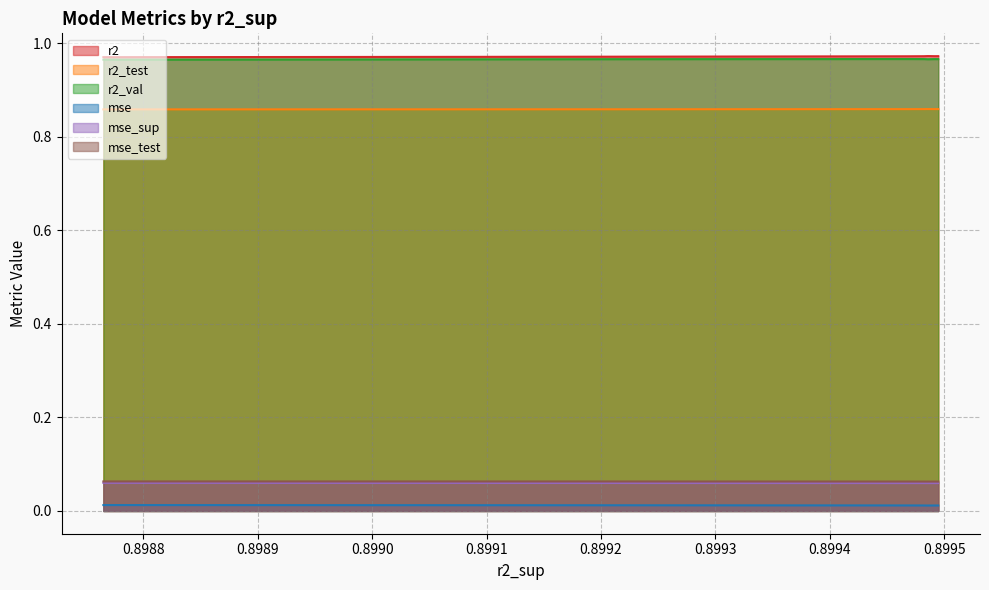

True or false: mse and mse_test cross at least once.

False